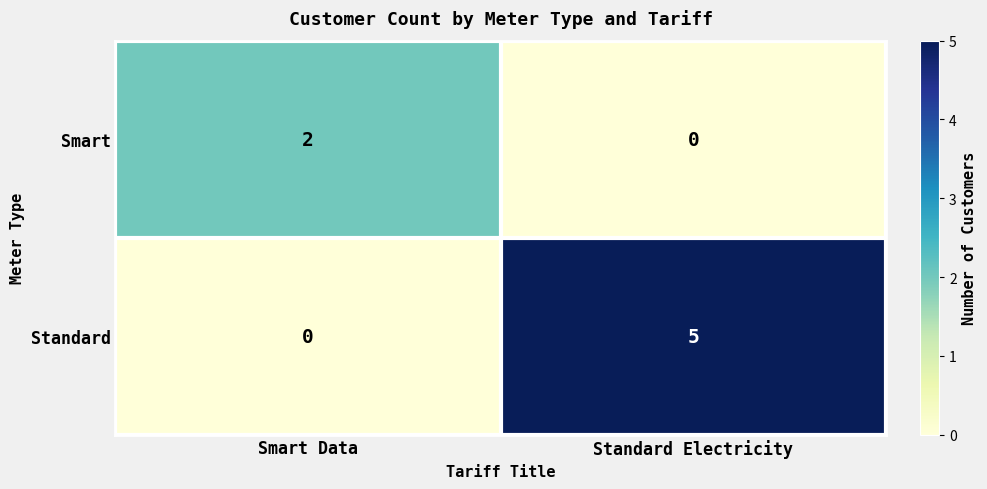

Rank the series by their maximum value, from lowest to highest.

Smart, Standard